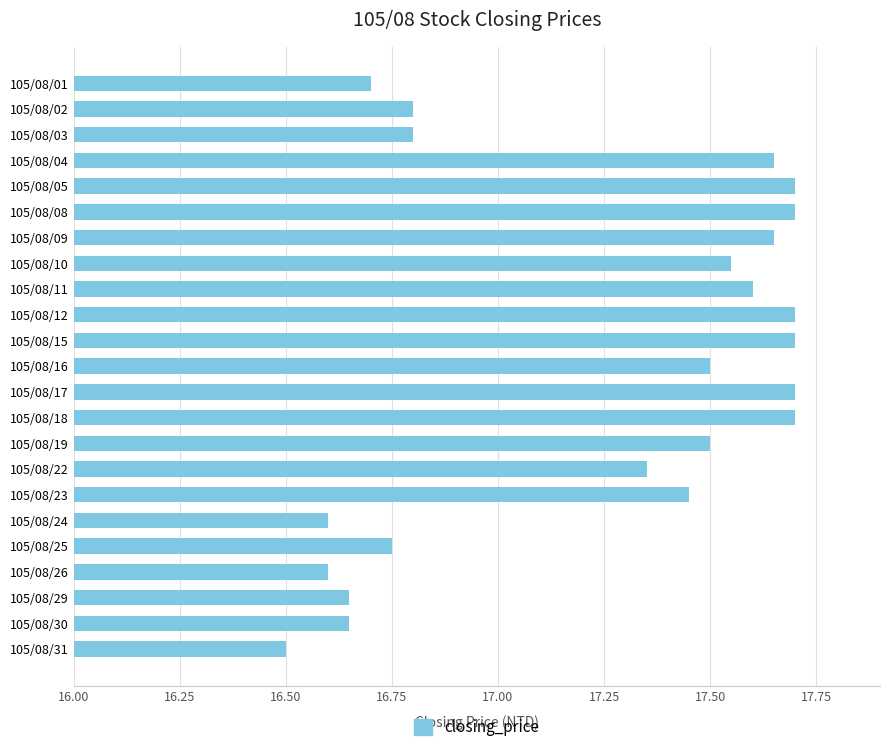

What is the difference between the maximum and minimum values?

1.2